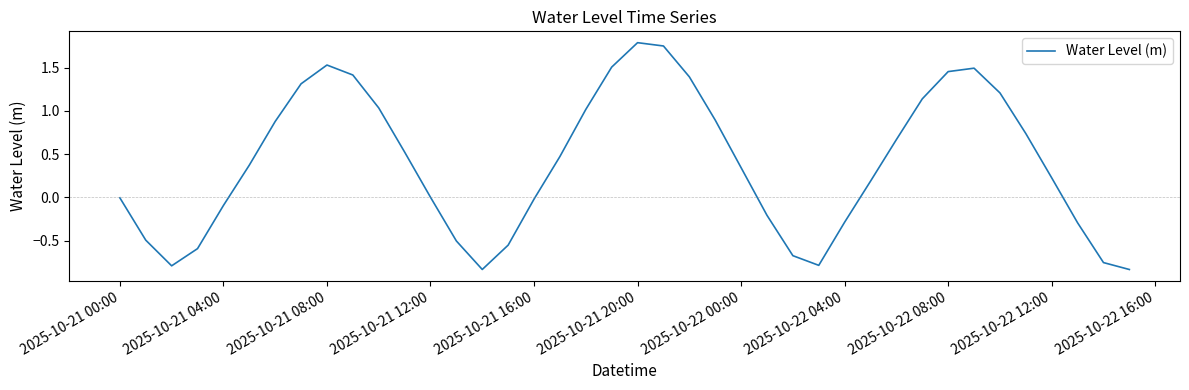

What is the maximum value shown in the chart?

1.8